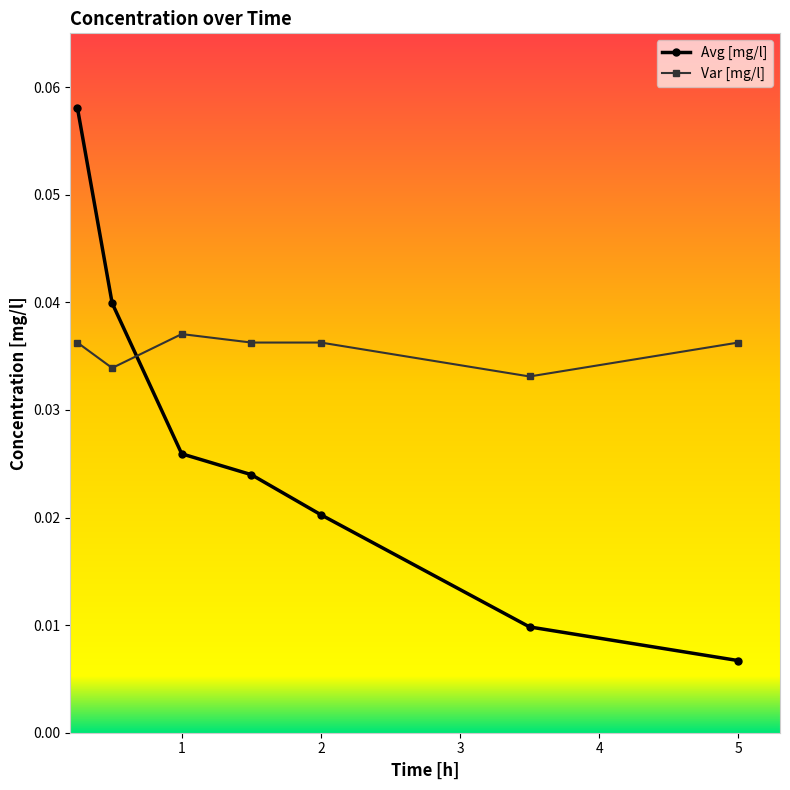

Does the chart display data point markers on the line(s)?

Yes